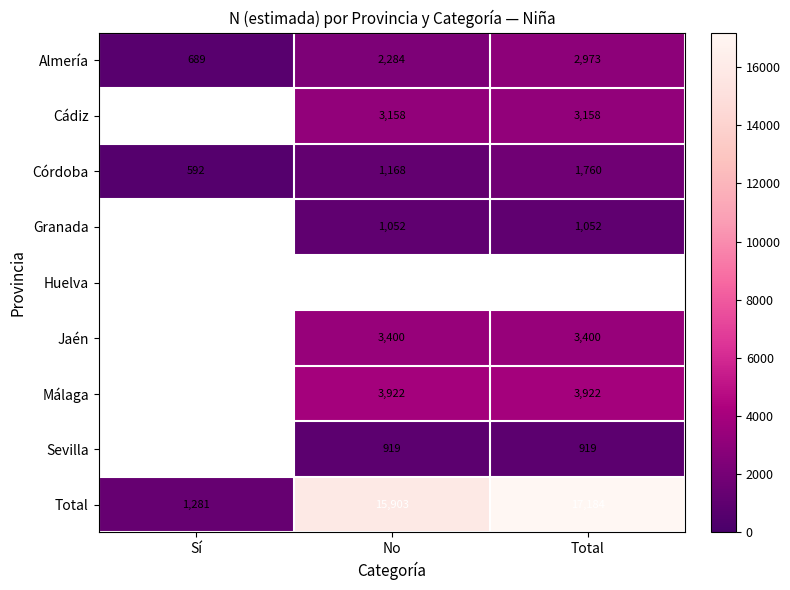

What is the sum of the Jaén values at No and Total?

6800